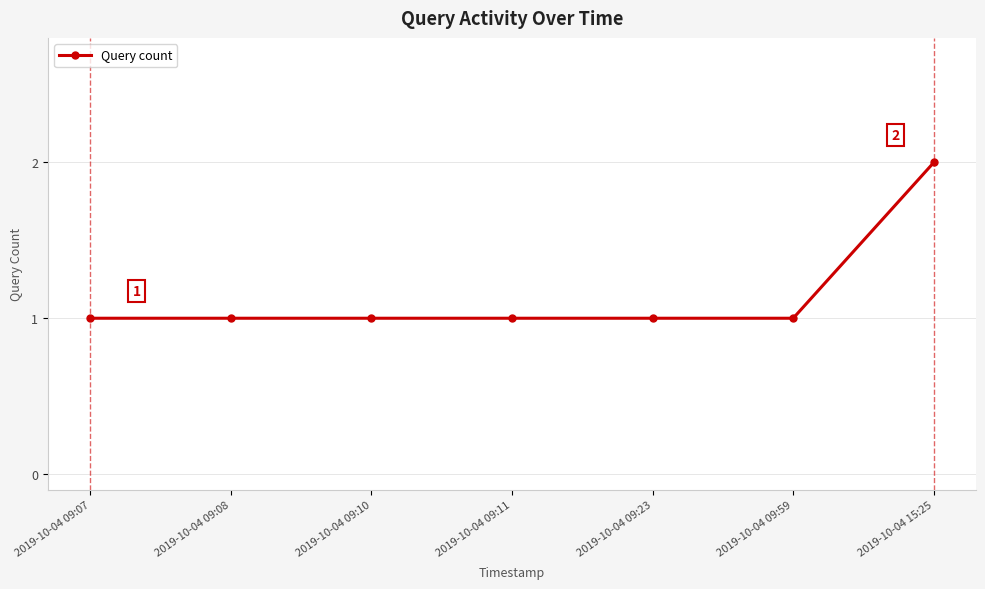

The chart shows a value of 1 at 2019-10-04 09:59. True or false?

True